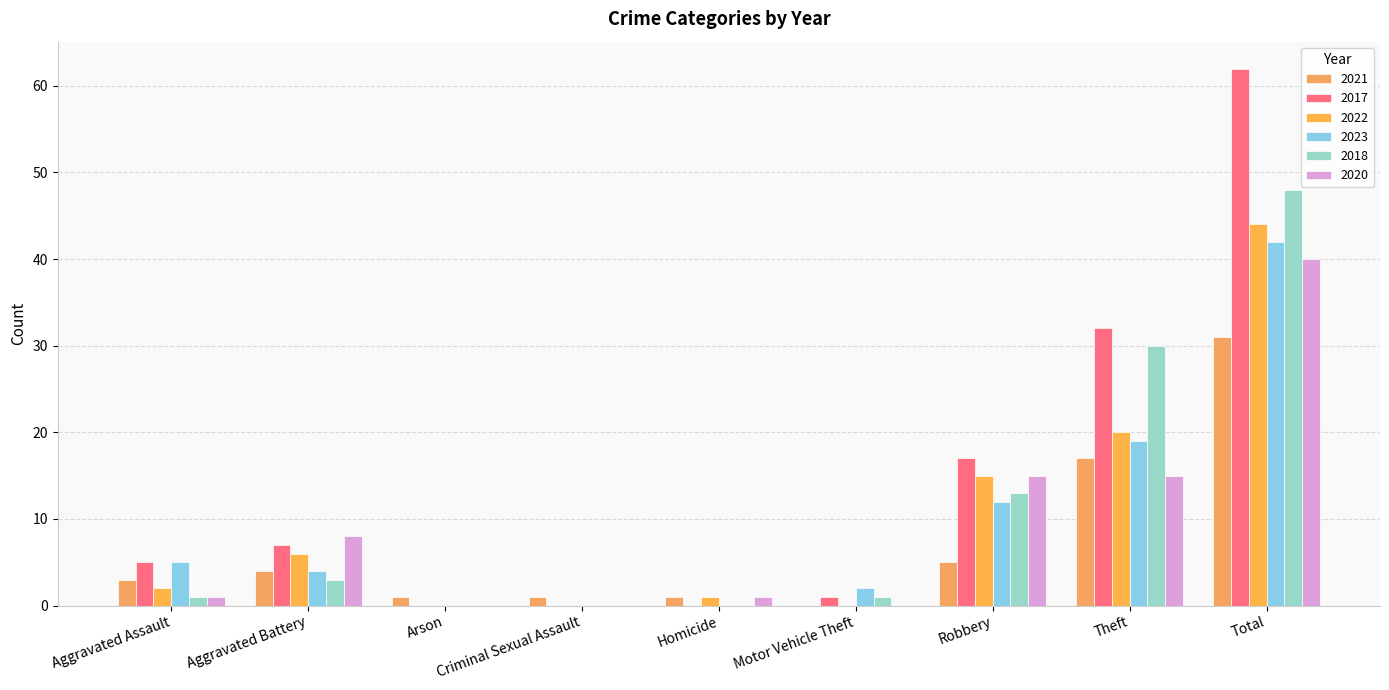

True or false: 2020 has a value of 27 at Robbery.

False